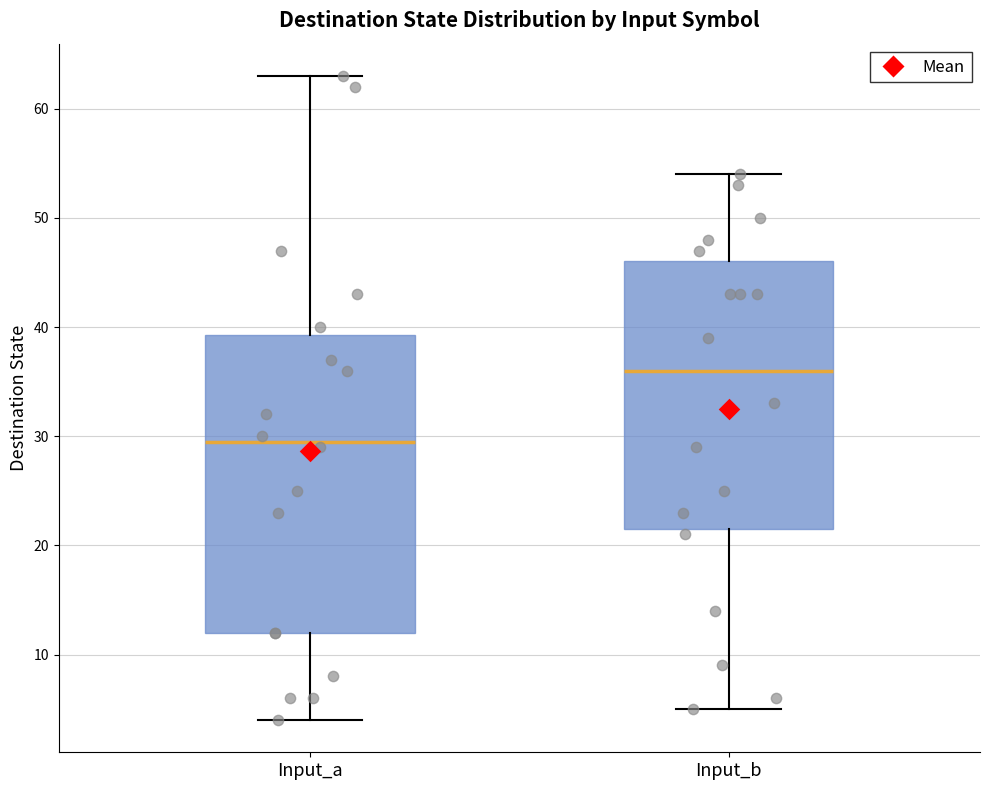

Which box's median line is the highest?

Input_b